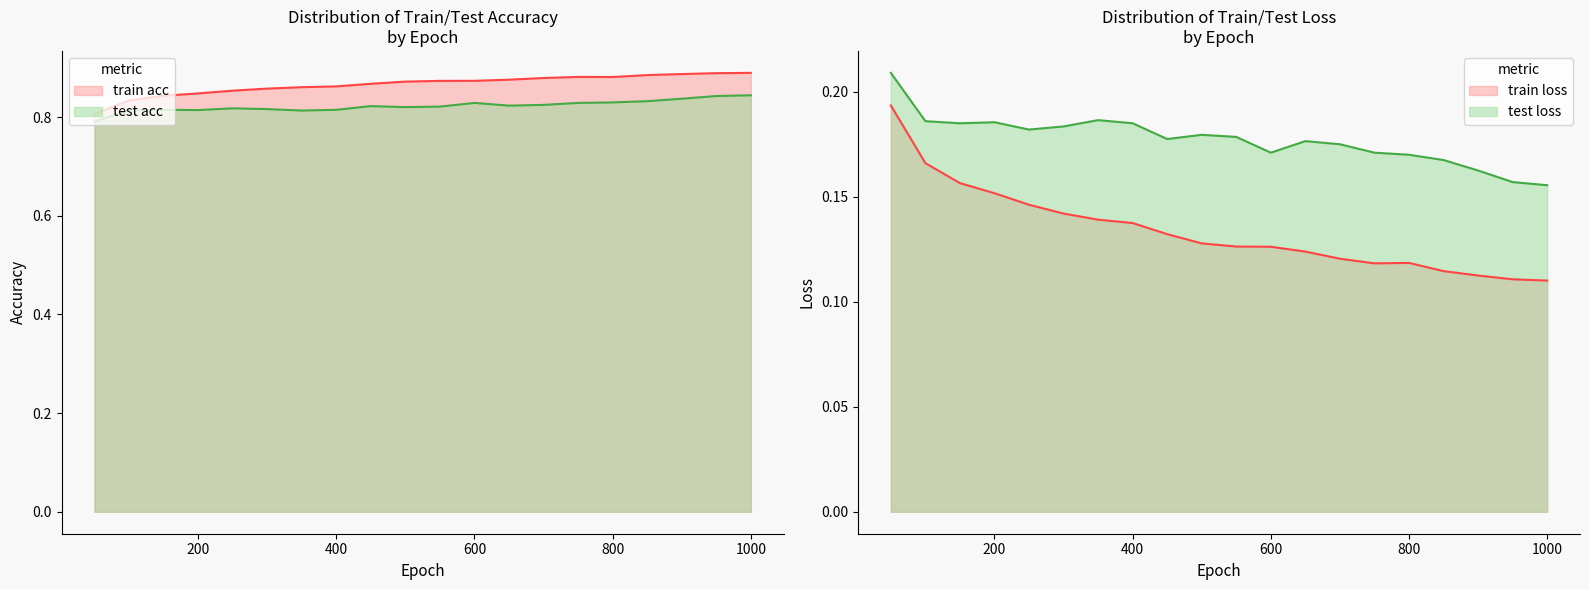

True or false: train acc and test loss cross at least once.

False